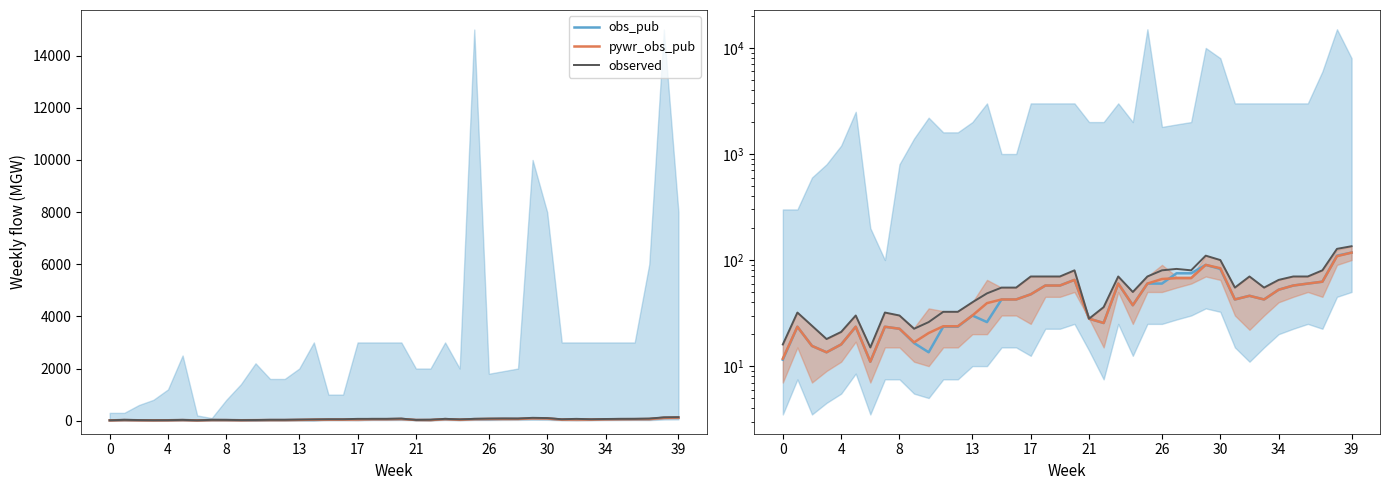

The observed series shows 32.5 at 12. True or false?

True